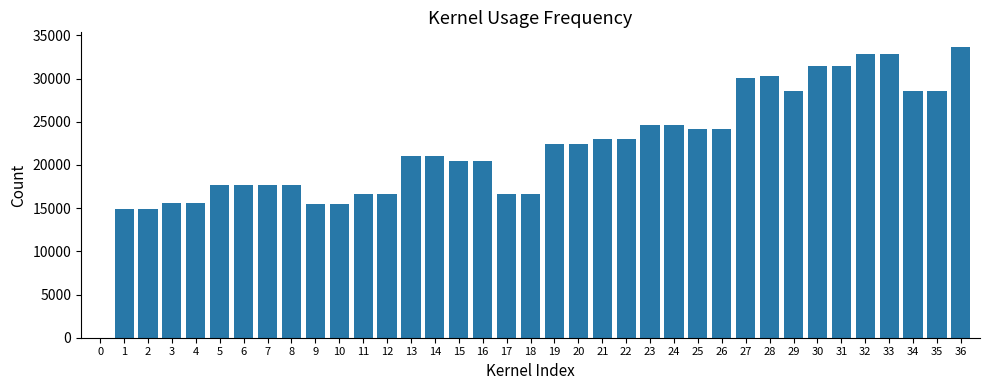

Approximately how many times larger is the value at 5 compared to 13?

0.8